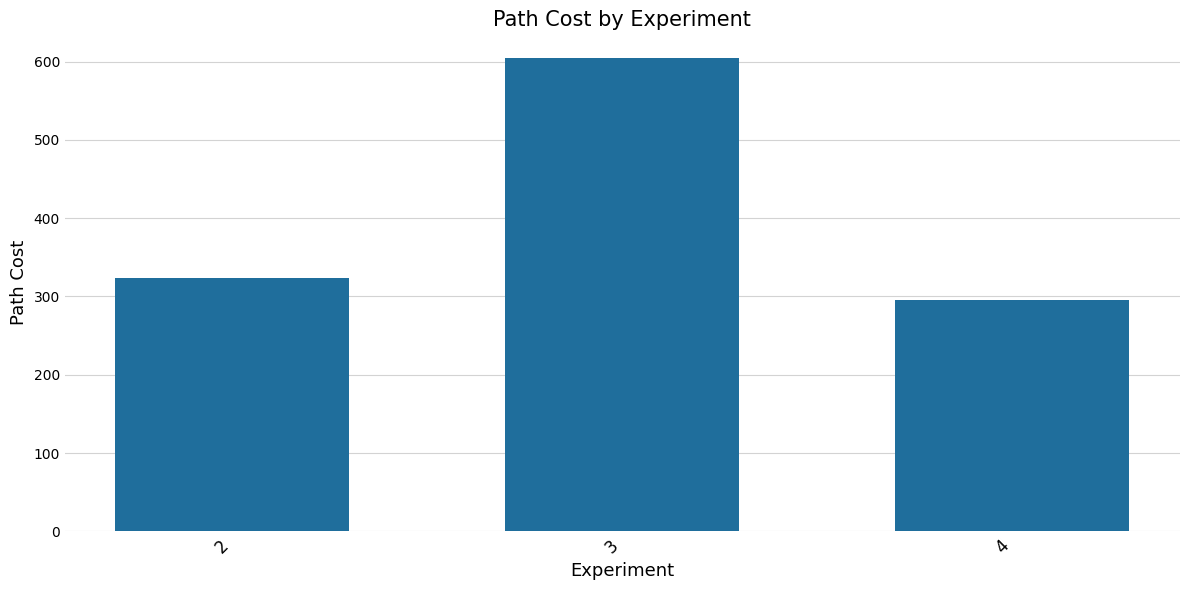

True or false: the data shows 604.7 at 3.

True